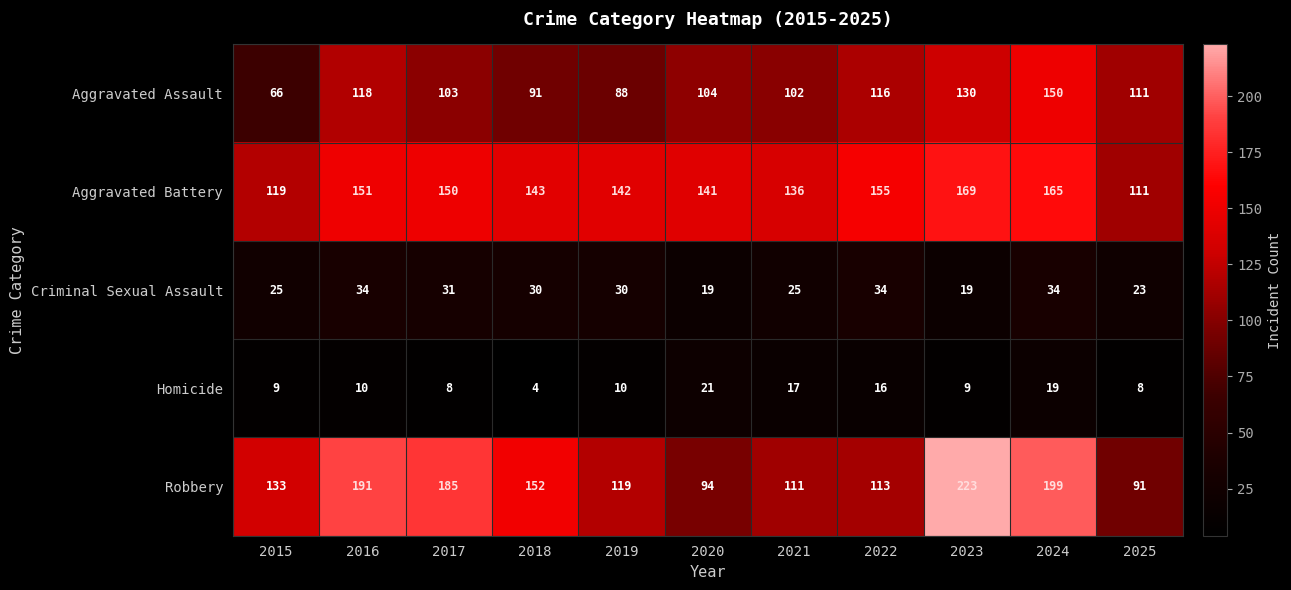

True or false: Robbery has a value of 154 at 2020.

False